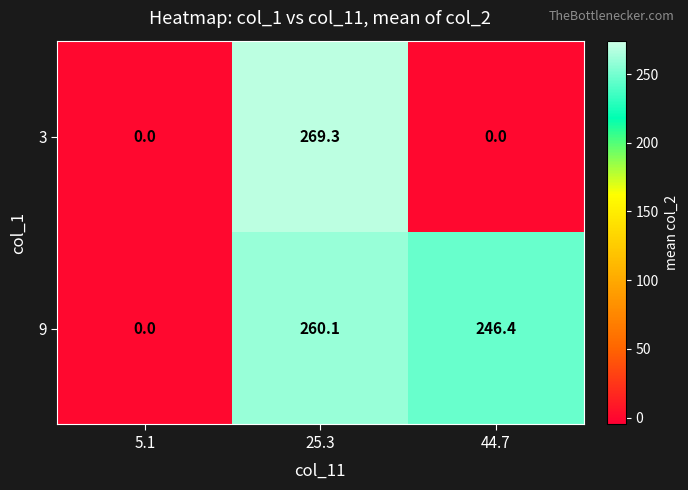

Count the number of data series in this chart.

2